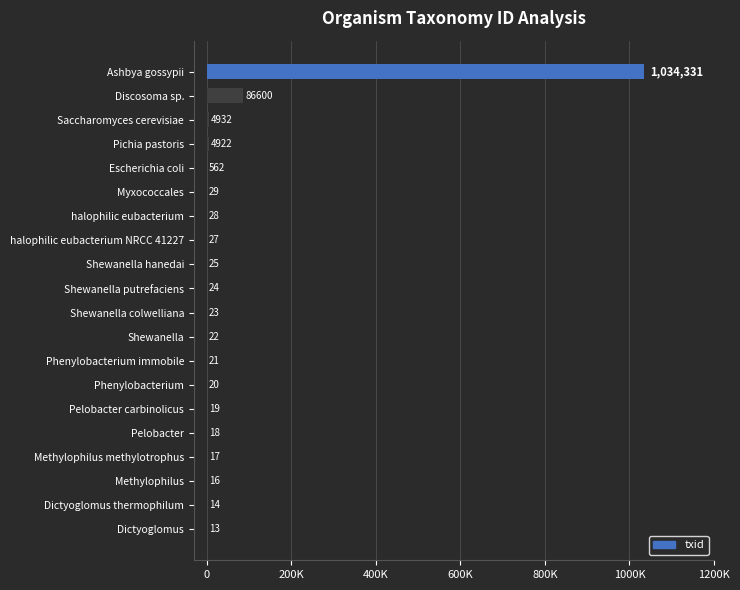

Are the bars horizontal?

Yes